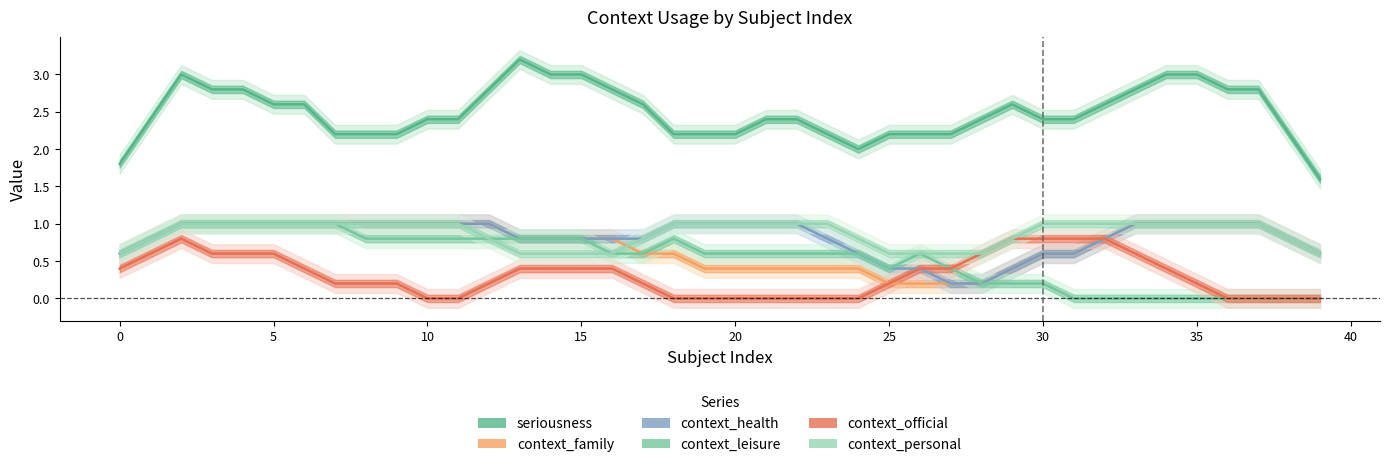

How many interior local peaks does the context_leisure series have?

2